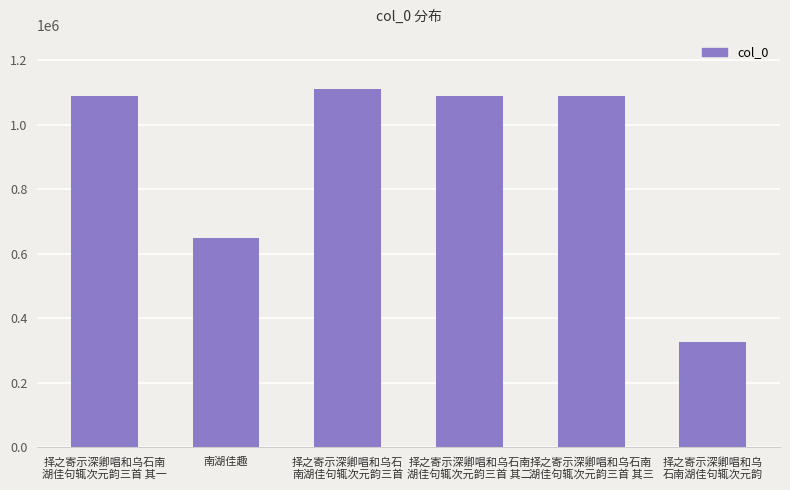

How many data points are less than 1088178?

3